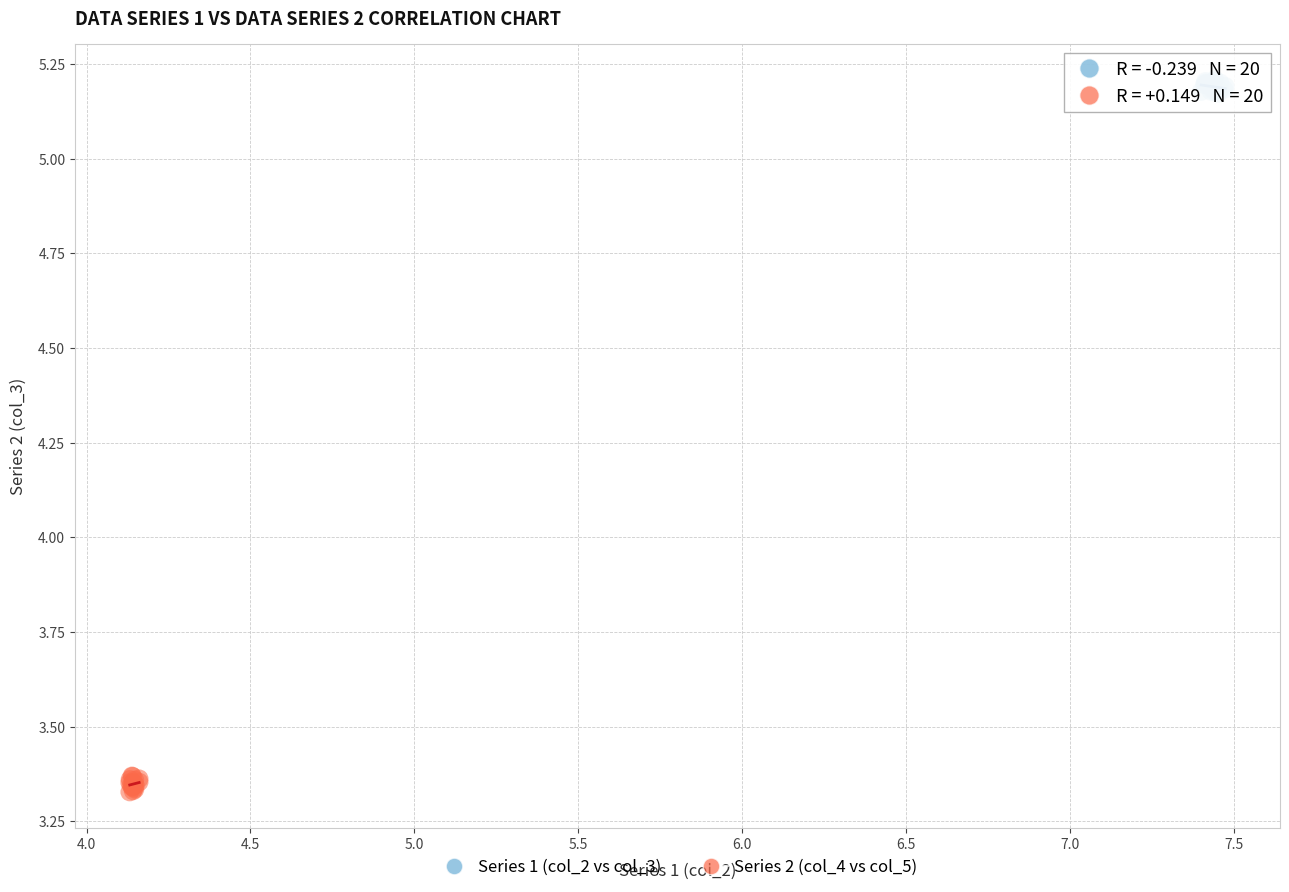

Which series contains the lowest Y value?

Series 2 (col_4 vs col_5)